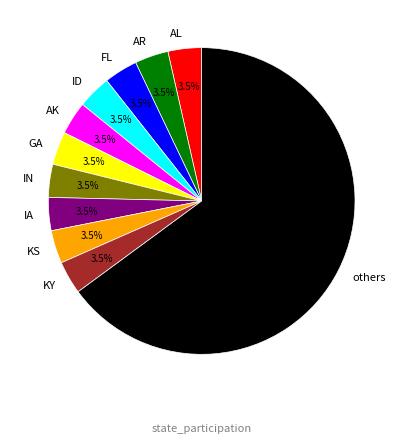

Do KY and IA together represent more than half of the pie?

No